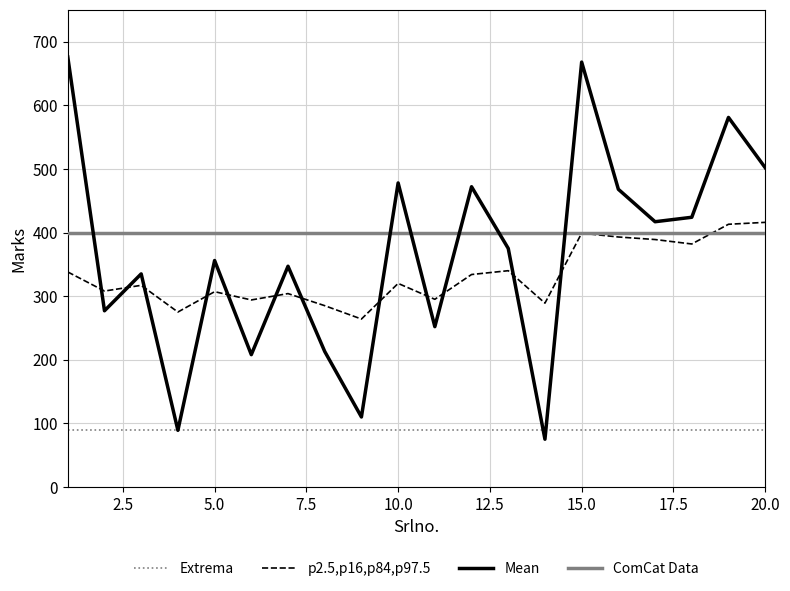

Which series has the largest range (max minus min)?

Mean